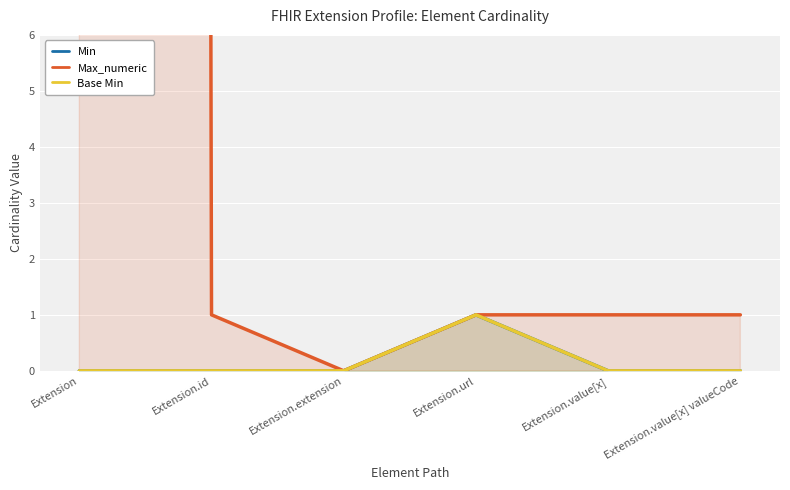

List the series in order of their peak value, highest first.

Max_numeric, Min, Base Min